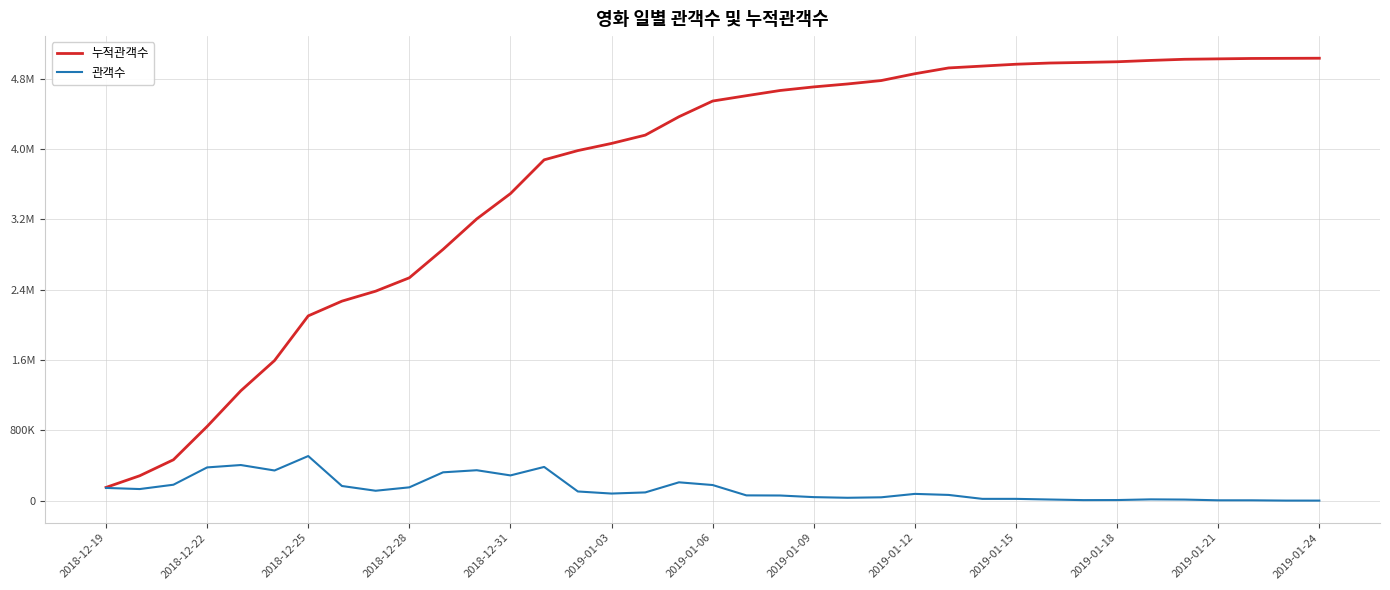

What is the average value of the 누적관객수 series?

3693992